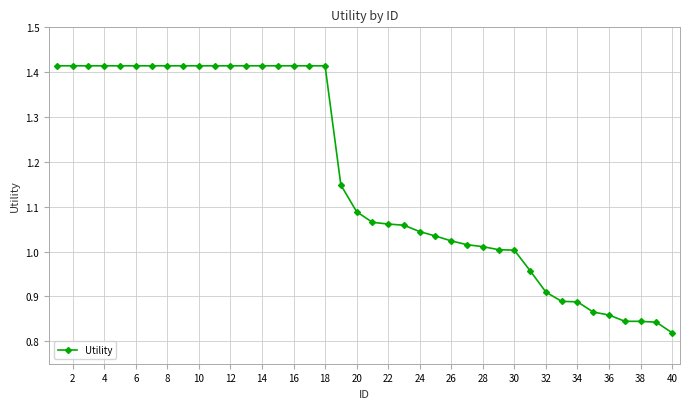

Count the number of categories in the chart.

40